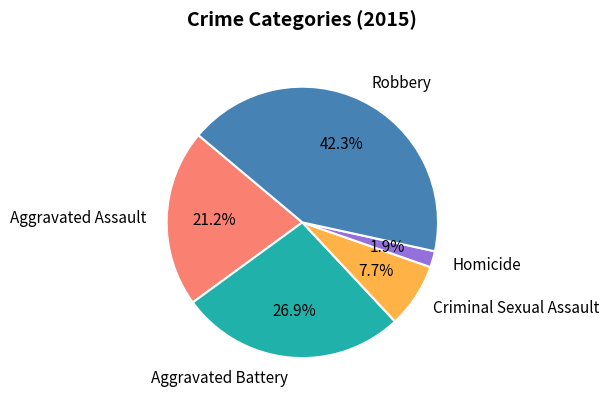

Between Homicide and Aggravated Assault, which is larger?

Aggravated Assault